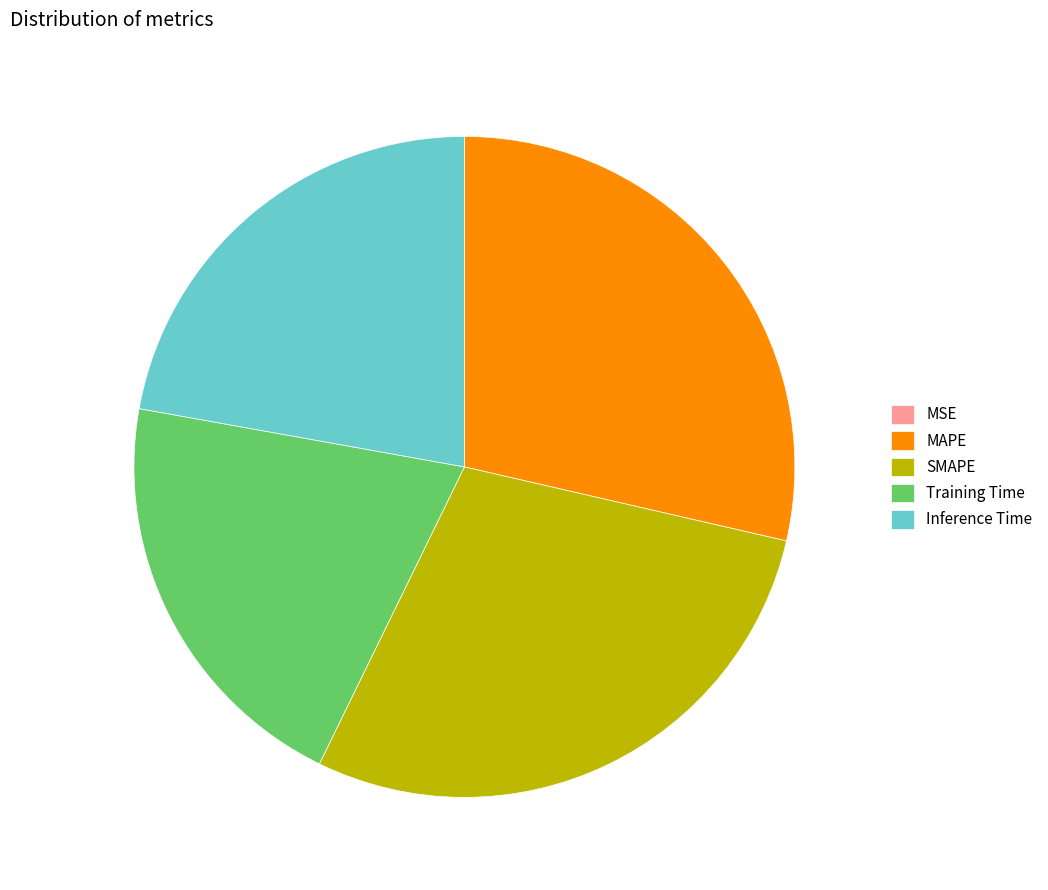

Which has a higher value, Inference Time or SMAPE?

SMAPE